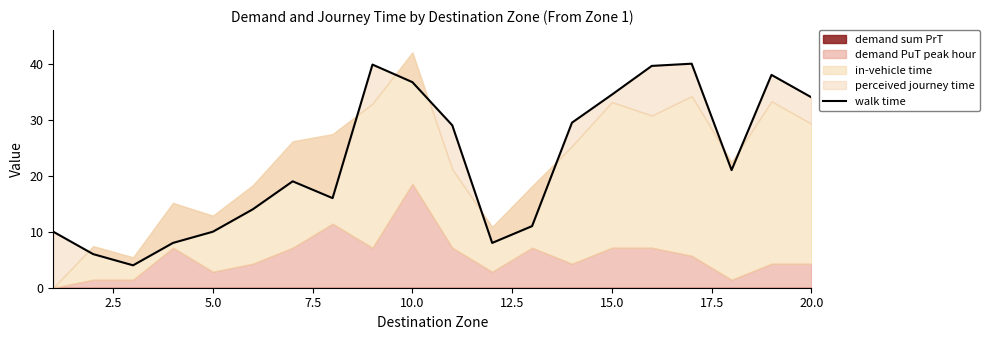

True or false: the data shows 2.6 at 0.0.

False